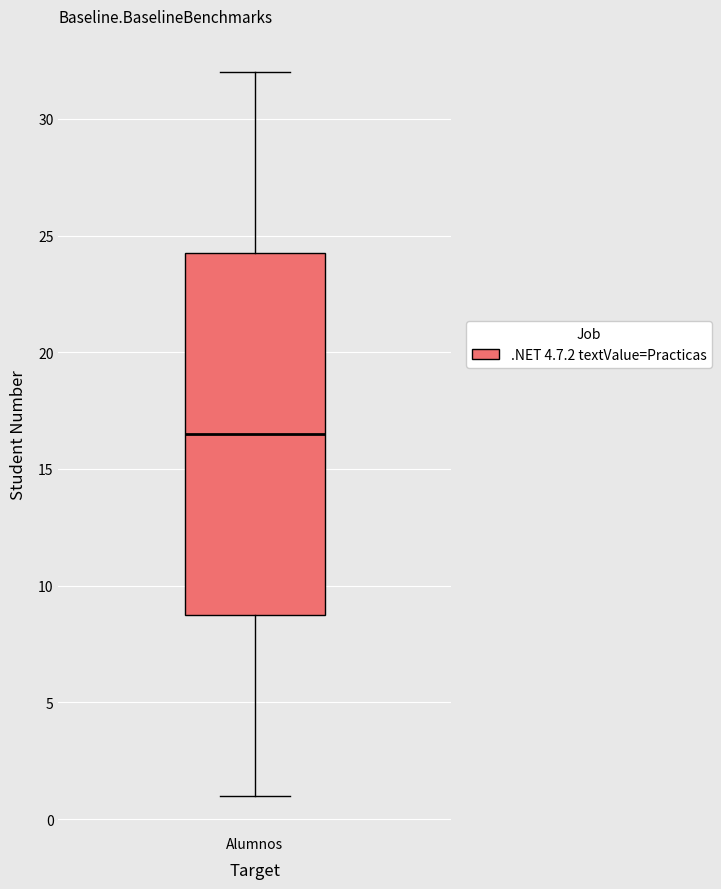

Read this box plot against the y-axis: the position of the median line, the range covered by the box, and the ends of both whiskers. The values are not printed on the chart, so give them approximately, as read against the axis.

median 16.5, box 9.0 to 24.5, whiskers 1.0 to 32.0